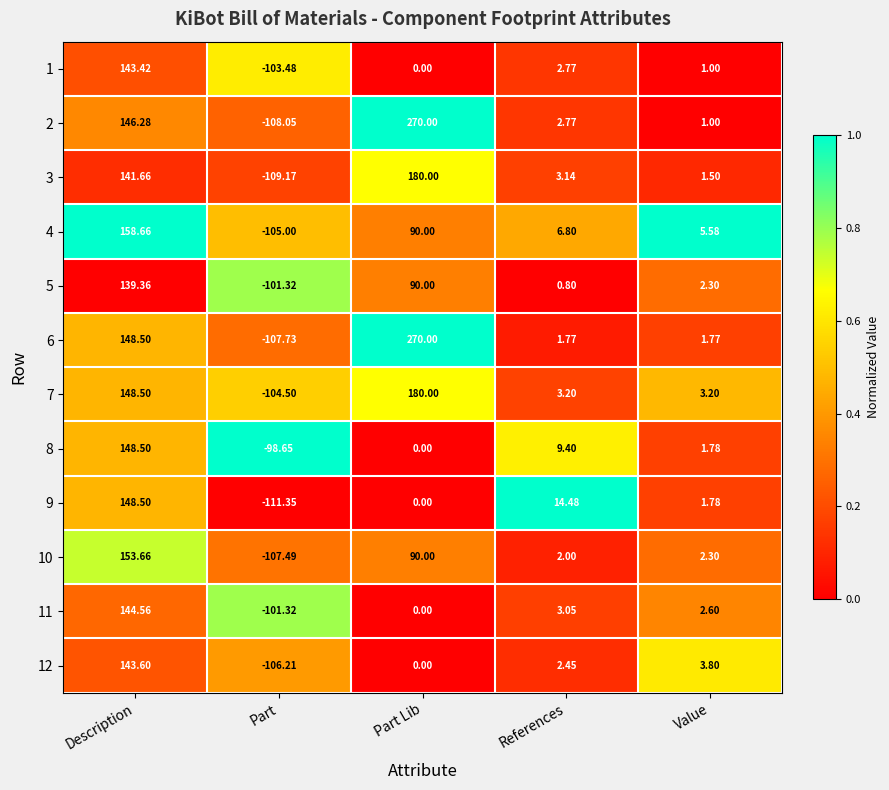

At which label does 3 reach its peak?

Part Lib